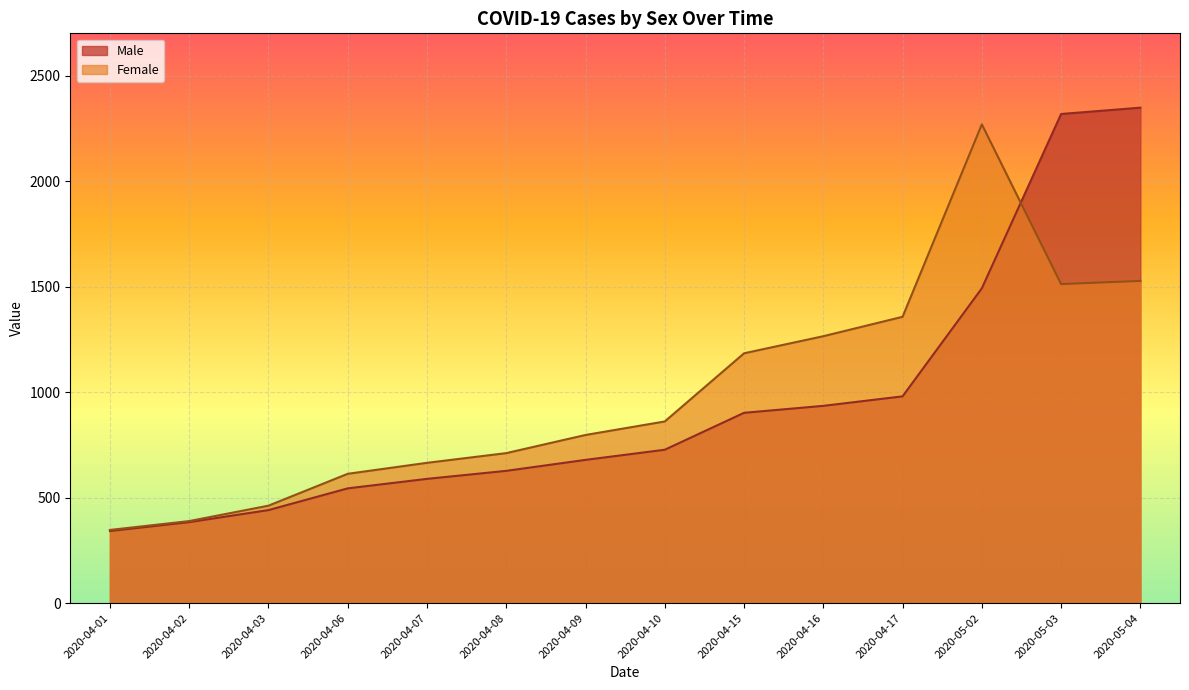

What is the sum of the Male values at 2020-04-08 and 2020-04-10?

1354